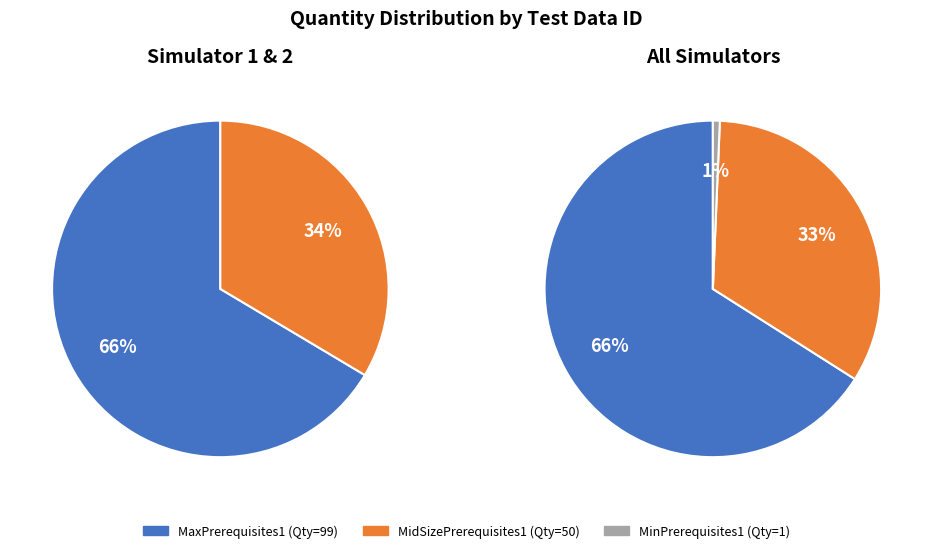

To the nearest percent, what is the combined percentage of MaxPrerequisites1 and MidSizePrerequisites1?

99%